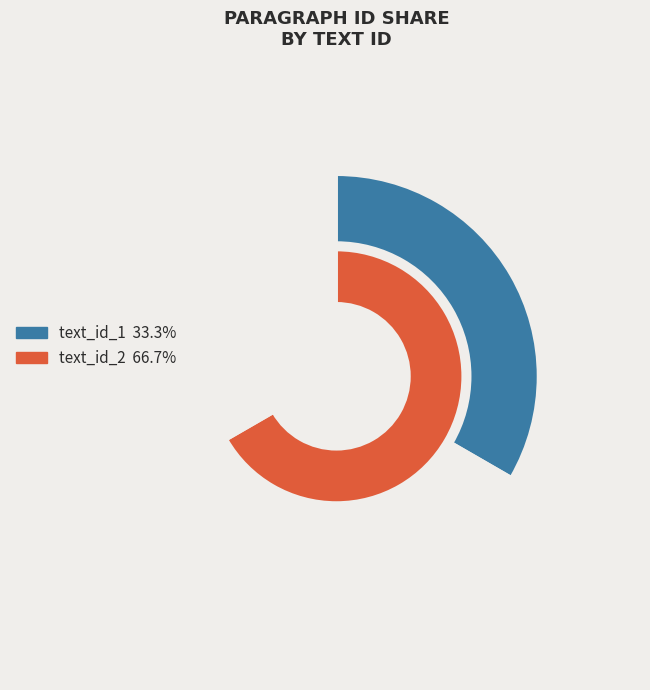

To the nearest percent, what portion does text_id_2 represent?

67%